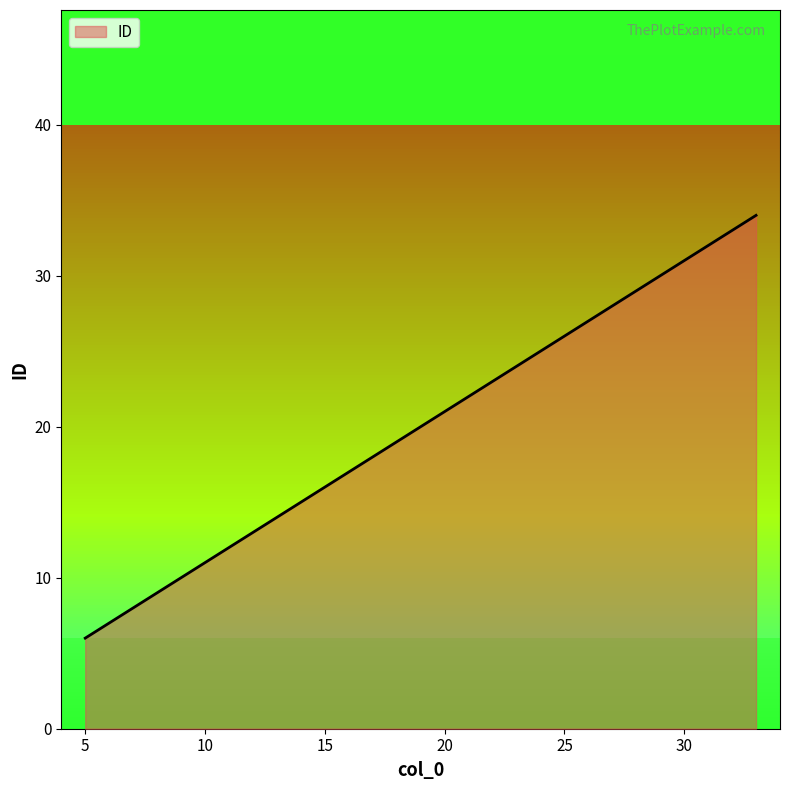

What is the maximum value shown in the chart?

34